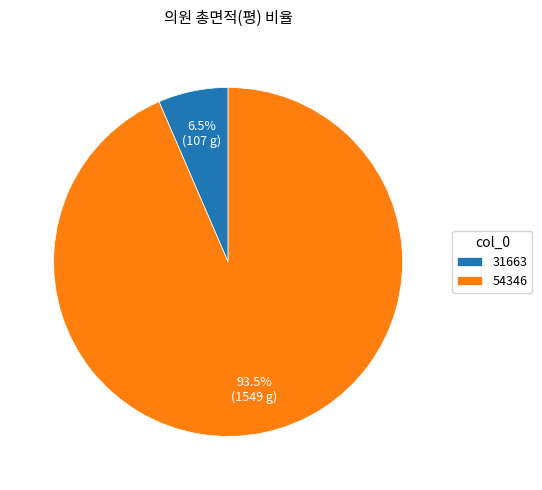

Does 31663 account for over 50% of the chart?

No